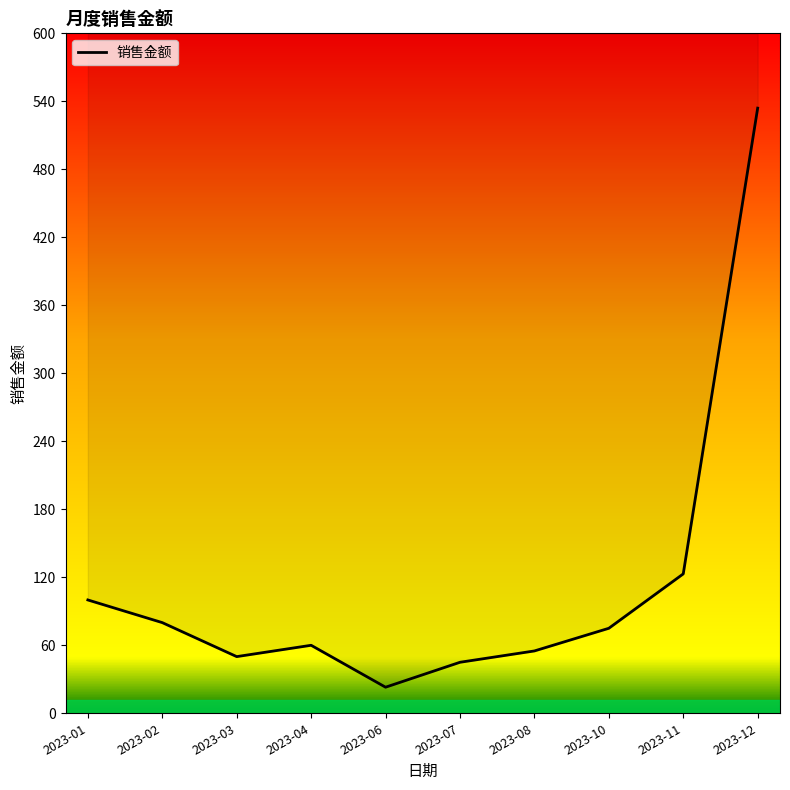

How many interior local valleys (lower than both neighbors) does the data have?

2